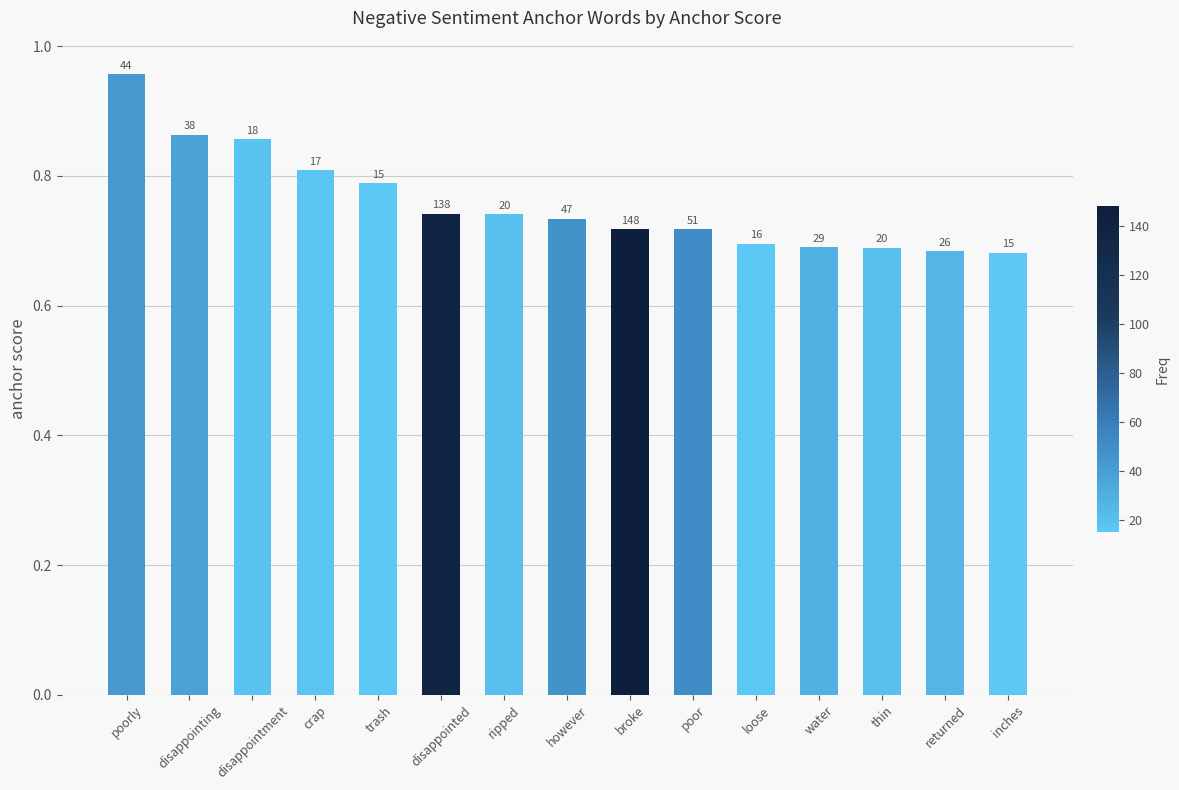

What is the label of the 4th bar from the right?

water